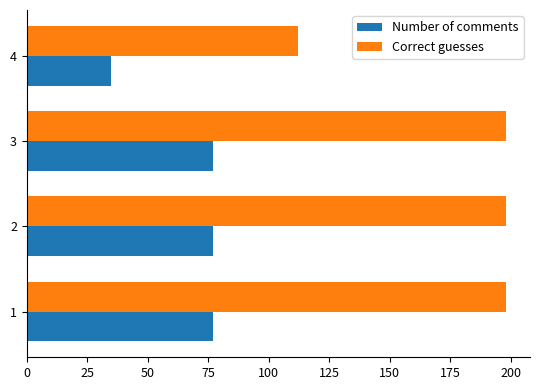

Between 2 and 4, which series saw the biggest shift?

Correct guesses